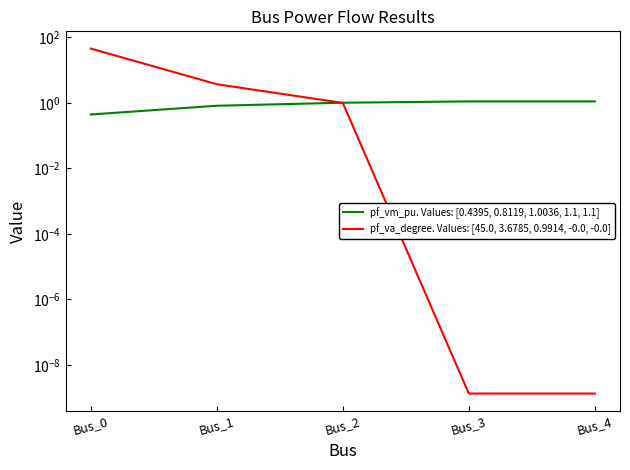

At which category is the sum across all series the highest?

Bus_0